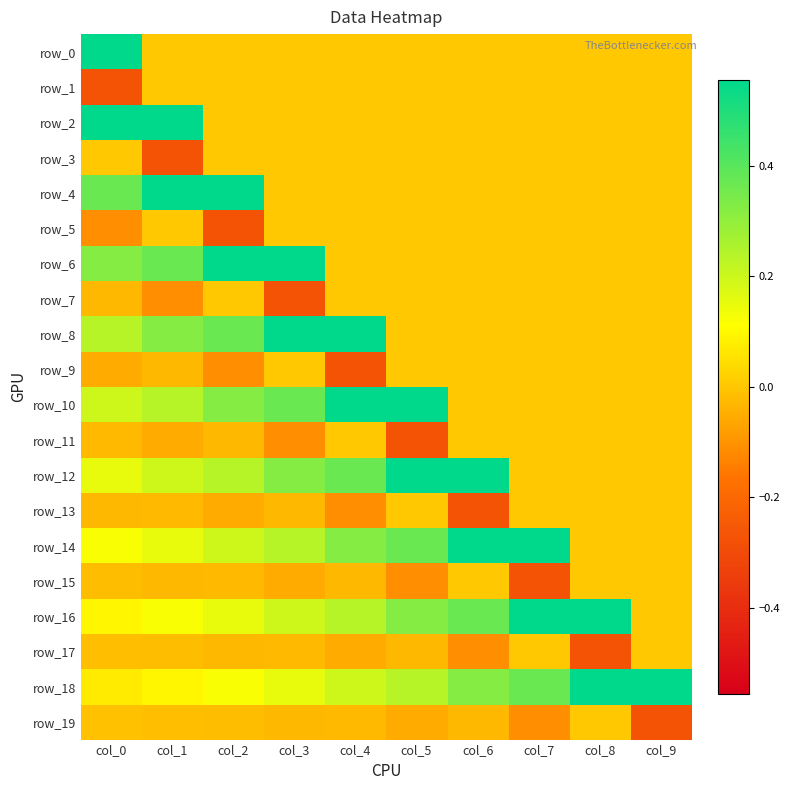

Reading left to right, what are all the values shown in this chart?

row_0: 0.6	0.0	0.0	0.0	0.0	0.0	0.0	0.0	0.0	0.0
row_1: -0.3	0.0	0.0	0.0	0.0	0.0	0.0	0.0	0.0	0.0
row_2: 0.6	0.6	0.0	0.0	0.0	0.0	0.0	0.0	0.0	0.0
row_3: 0.0	-0.3	0.0	0.0	0.0	0.0	0.0	0.0	0.0	0.0
row_4: 0.4	0.6	0.6	0.0	0.0	0.0	0.0	0.0	0.0	0.0
row_5: -0.1	0.0	-0.3	0.0	0.0	0.0	0.0	0.0	0.0	0.0
row_6: 0.3	0.4	0.6	0.6	0.0	0.0	0.0	0.0	0.0	0.0
row_7: -0.0	-0.1	0.0	-0.3	0.0	0.0	0.0	0.0	0.0	0.0
row_8: 0.2	0.3	0.4	0.6	0.6	0.0	0.0	0.0	0.0	0.0
row_9: -0.1	-0.0	-0.1	0.0	-0.3	0.0	0.0	0.0	0.0	0.0
row_10: 0.2	0.2	0.3	0.4	0.6	0.6	0.0	0.0	0.0	0.0
row_11: -0.0	-0.1	-0.0	-0.1	0.0	-0.3	0.0	0.0	0.0	0.0
row_12: 0.1	0.2	0.2	0.3	0.4	0.6	0.6	0.0	0.0	0.0
row_13: -0.0	-0.0	-0.1	-0.0	-0.1	0.0	-0.3	0.0	0.0	0.0
row_14: 0.1	0.1	0.2	0.2	0.3	0.4	0.6	0.6	0.0	0.0
row_15: -0.0	-0.0	-0.0	-0.1	-0.0	-0.1	0.0	-0.3	0.0	0.0
row_16: 0.1	0.1	0.1	0.2	0.2	0.3	0.4	0.6	0.6	0.0
row_17: -0.0	-0.0	-0.0	-0.0	-0.1	-0.0	-0.1	0.0	-0.3	0.0
row_18: 0.1	0.1	0.1	0.1	0.2	0.2	0.3	0.4	0.6	0.6
row_19: -0.0	-0.0	-0.0	-0.0	-0.0	-0.1	-0.0	-0.1	0.0	-0.3